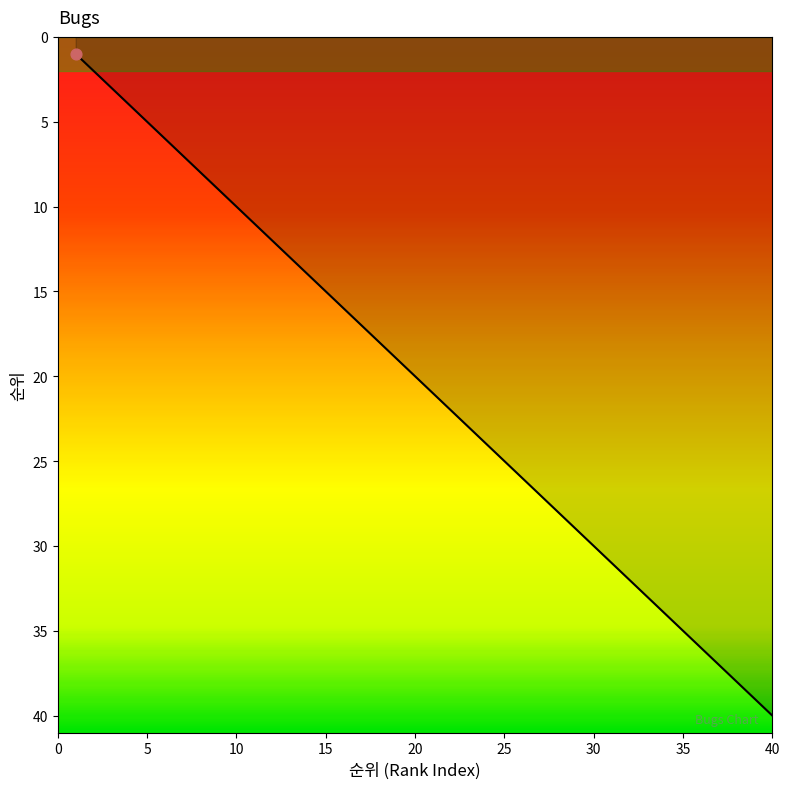

What is the greatest value displayed?

40